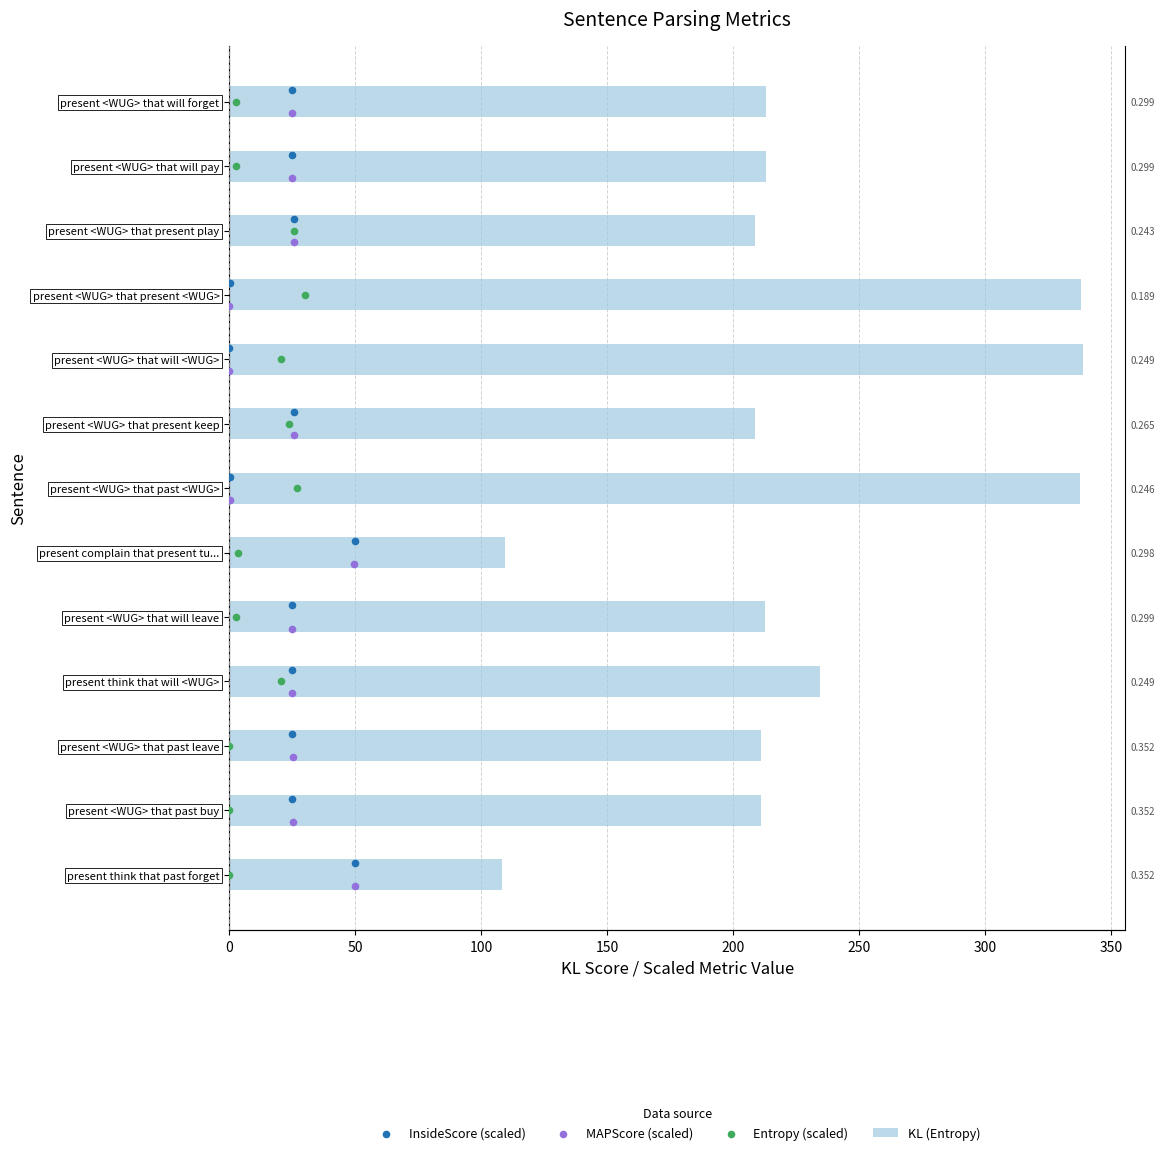

Which series has the largest Y range (max minus min)?

KL (Entropy)